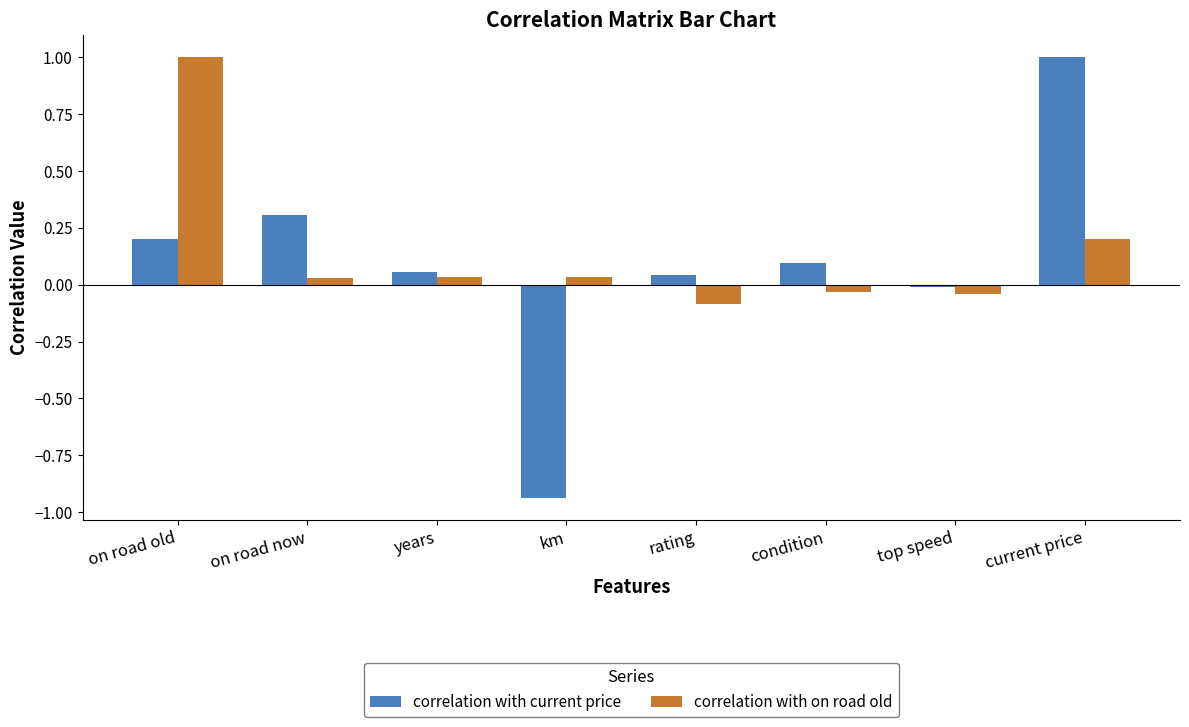

What is the difference between the maximum and minimum values in the correlation with current price series?

1.9